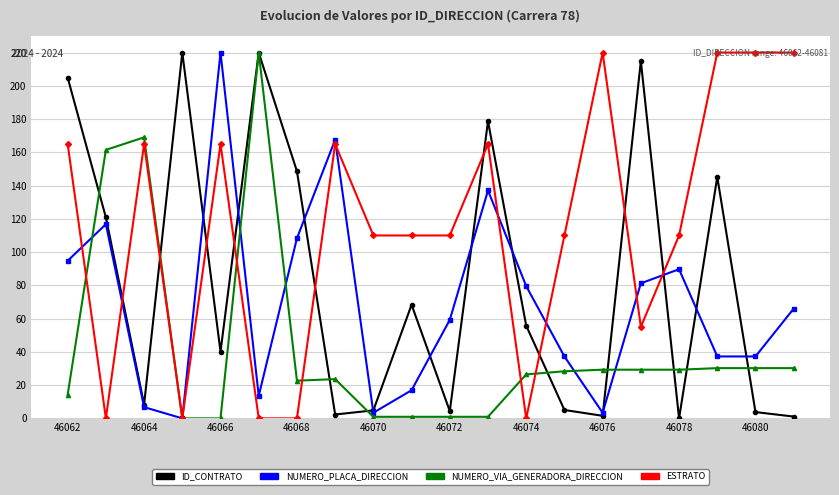

How many lines are shown in the chart?

4